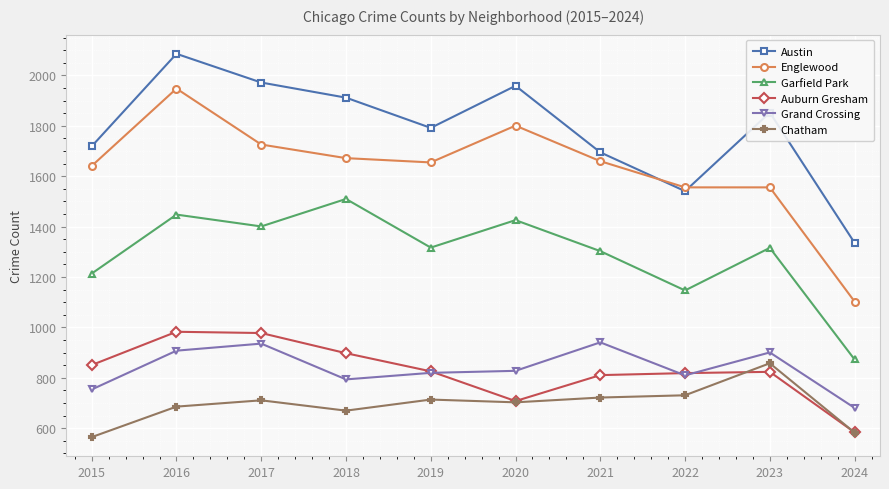

At which label does Auburn Gresham reach its minimum?

2024